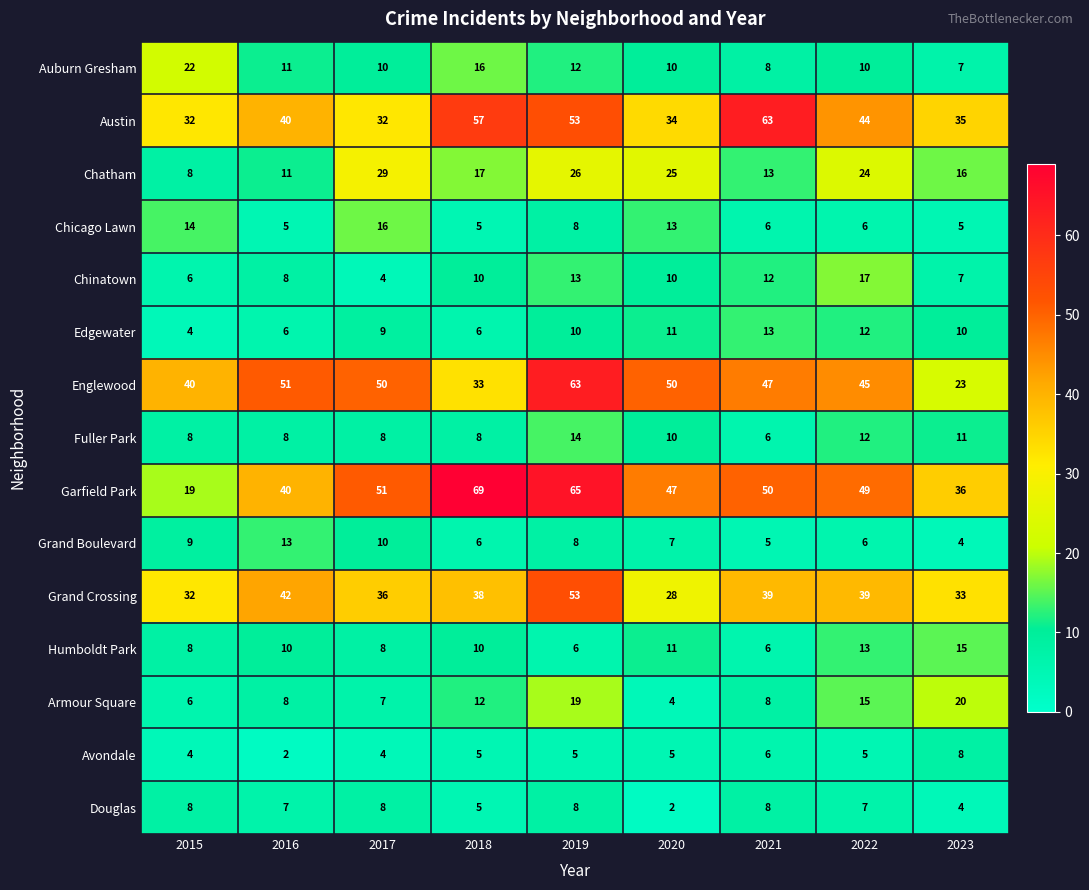

Is it true that Austin equals 44 at 2022?

True